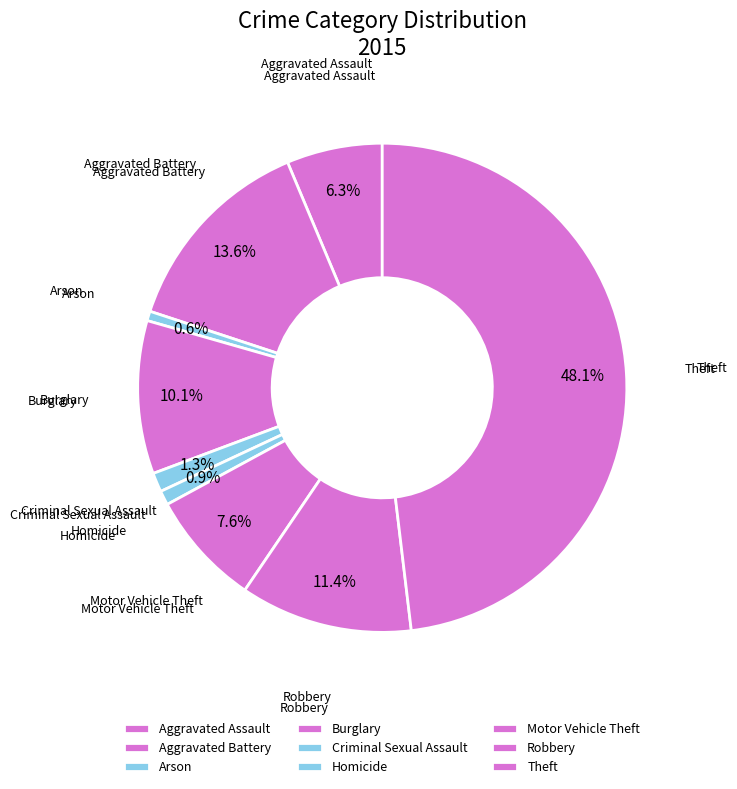

Which slice is the largest?

Theft